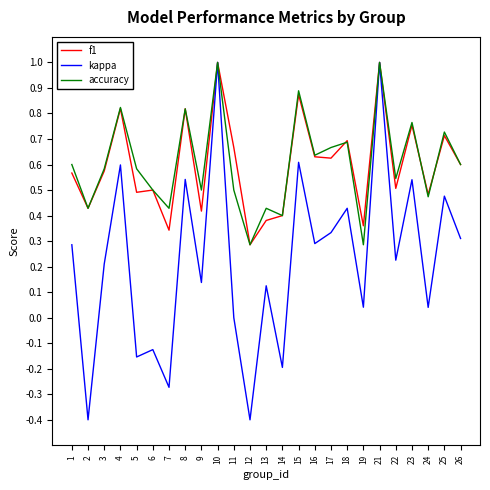

How many interior local valleys does the kappa series have?

10